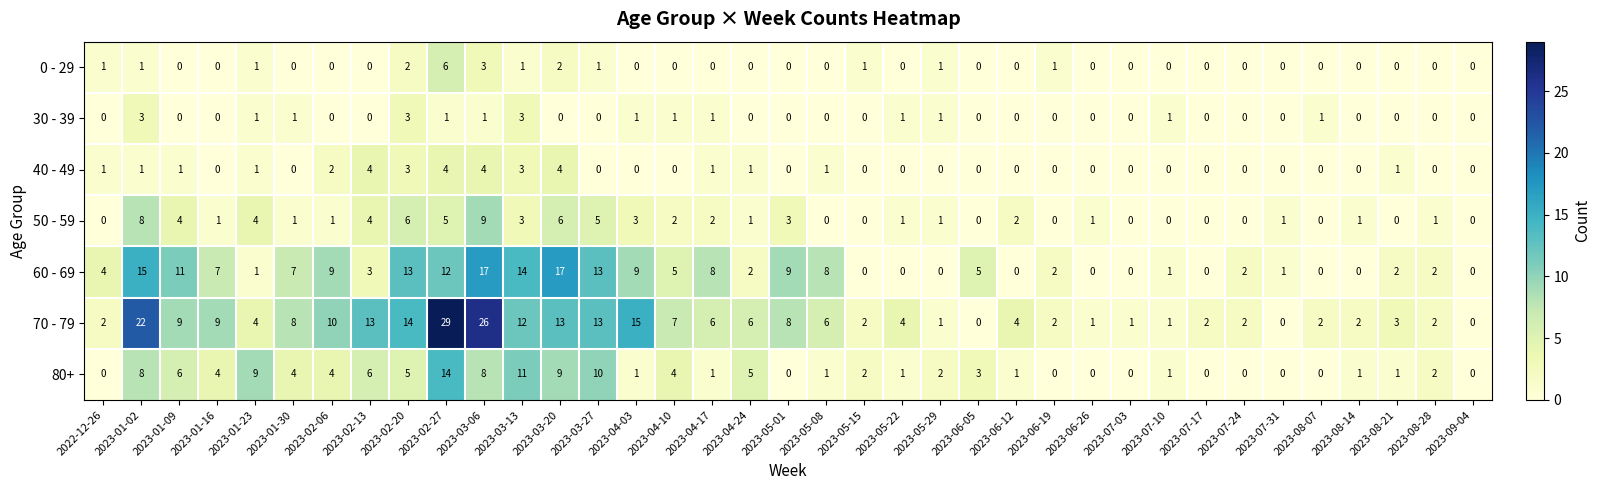

List the series in order of their peak value, highest first.

70 - 79, 60 - 69, 80+, 50 - 59, 0 - 29, 40 - 49, 30 - 39